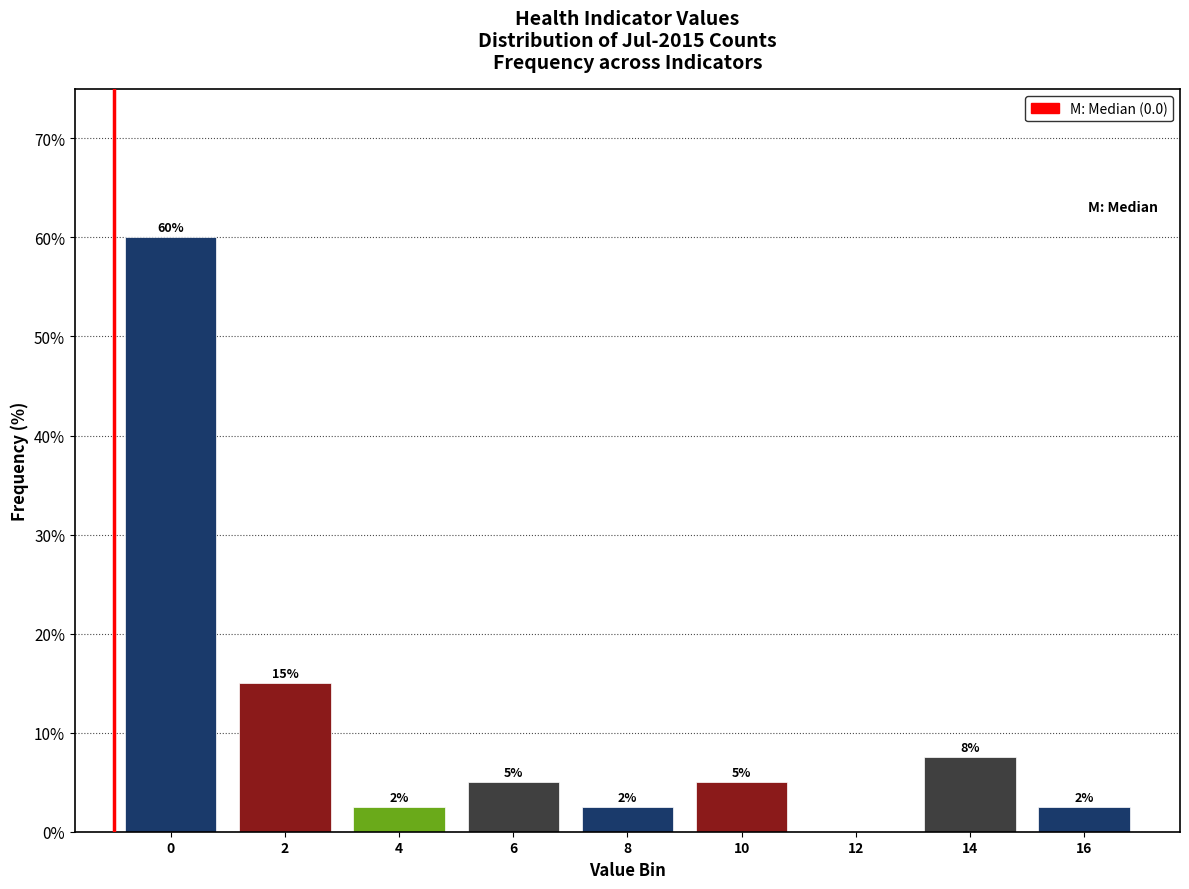

True or false: the data shows 5.0 at 10.

True